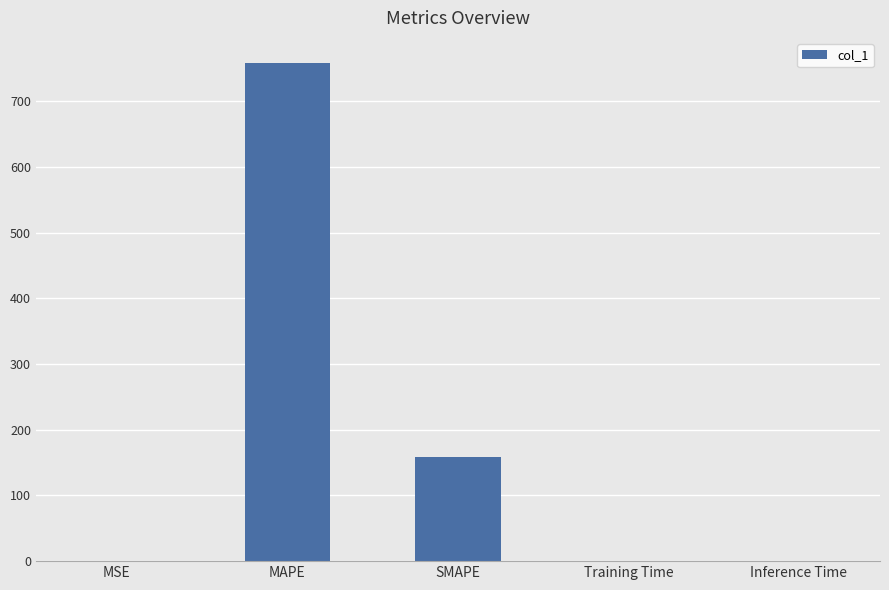

What is the maximum value shown in the chart?

758.7